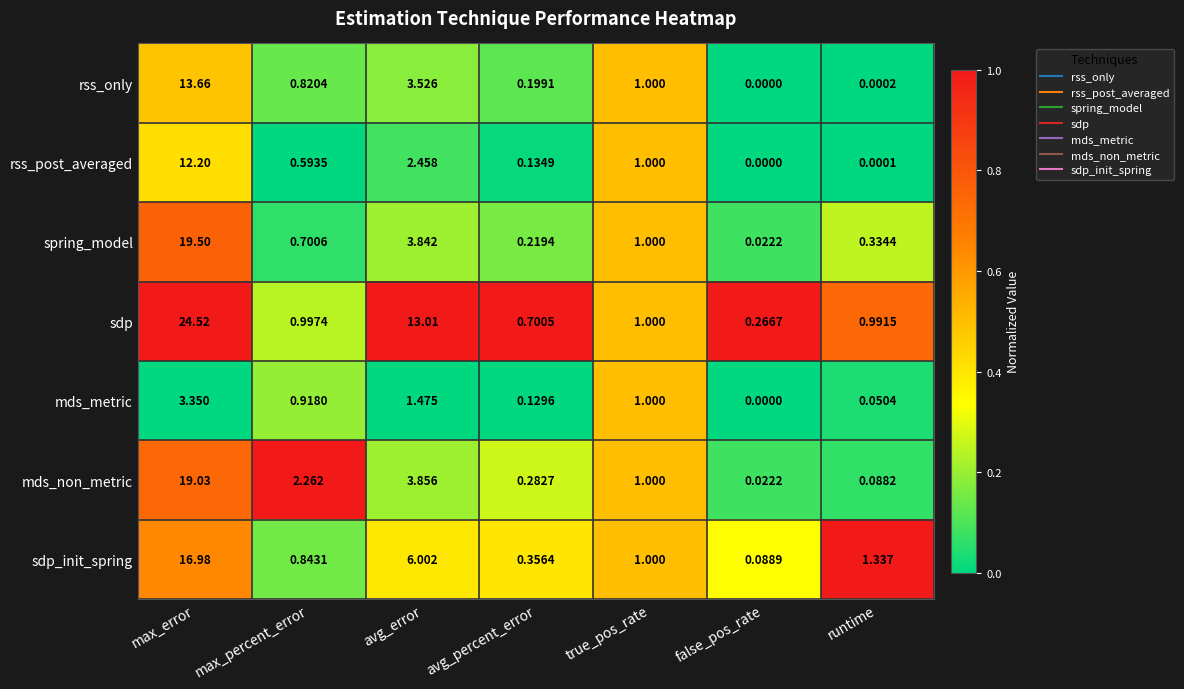

Which category has the lowest value across all series?

false_pos_rate